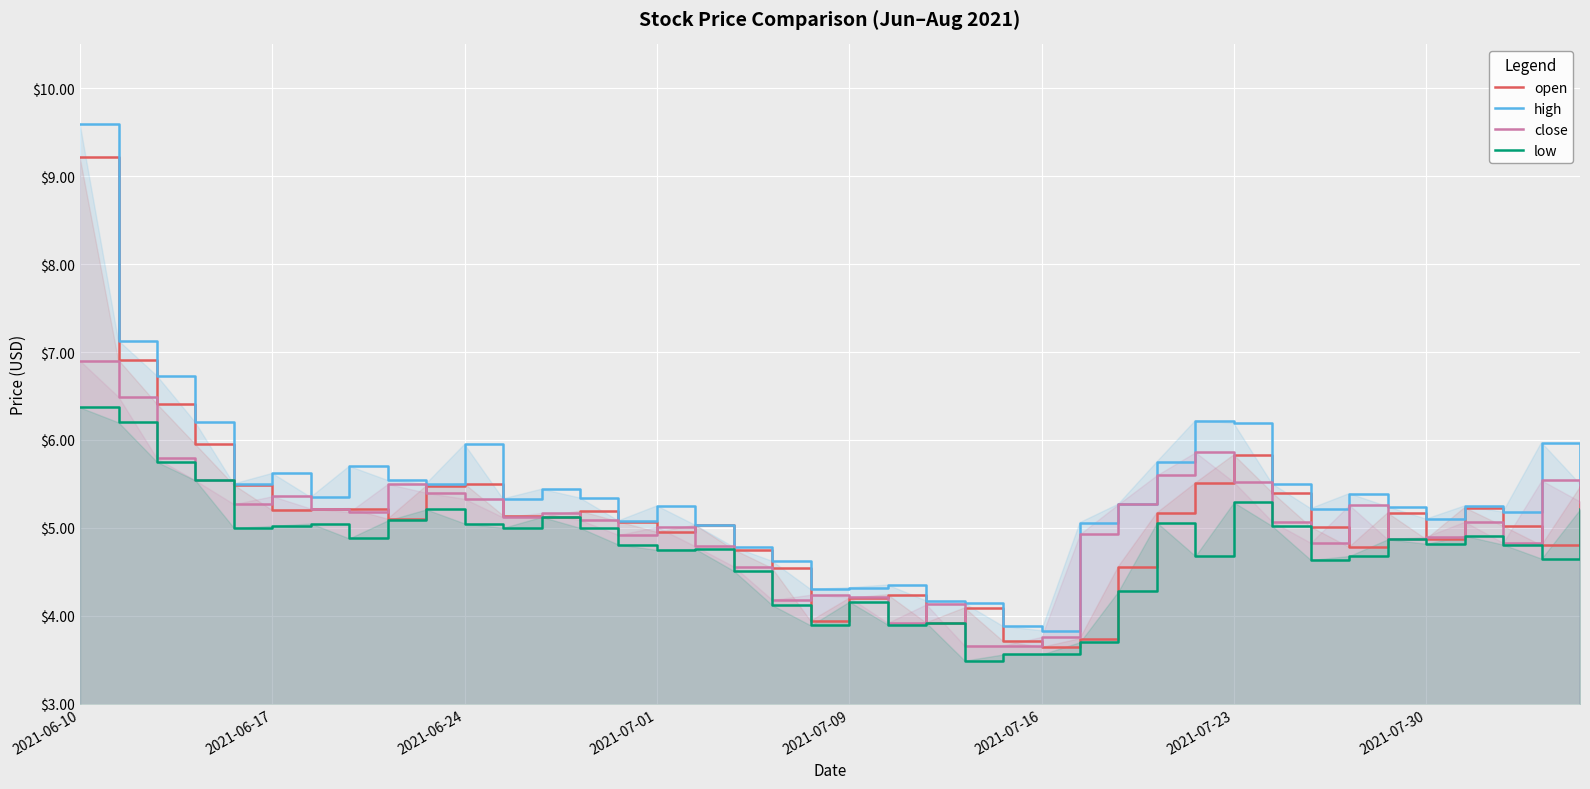

Which series has the widest spread of values?

high